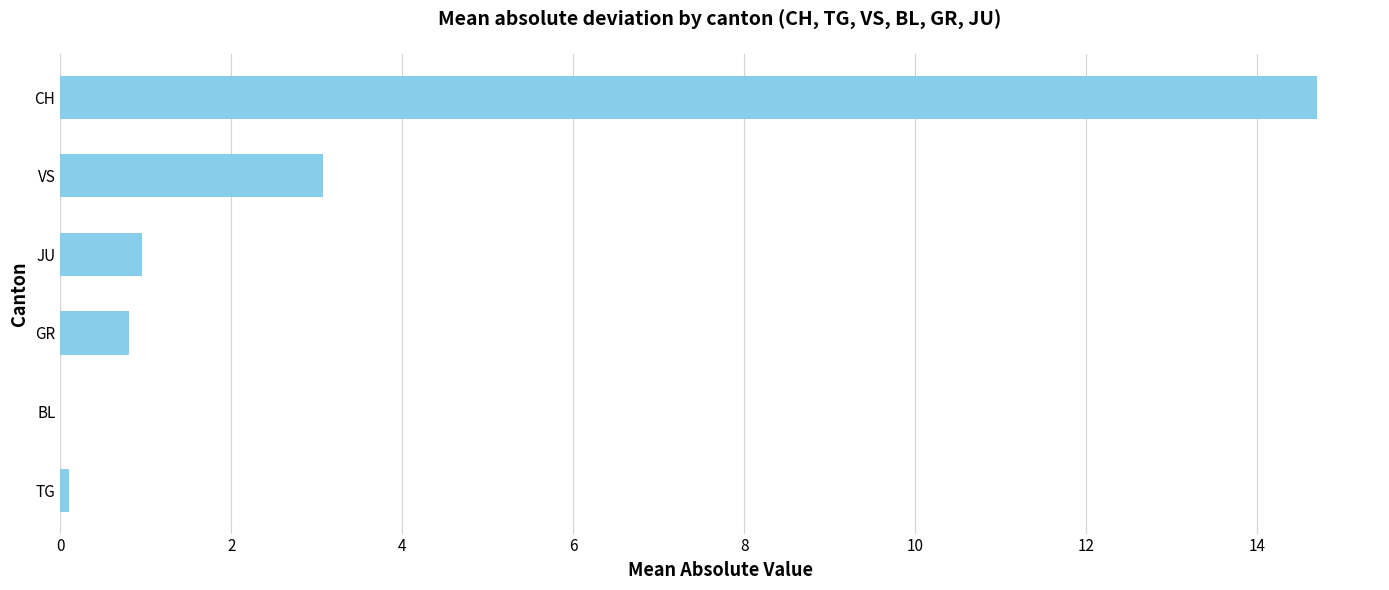

Are the bars horizontal?

Yes